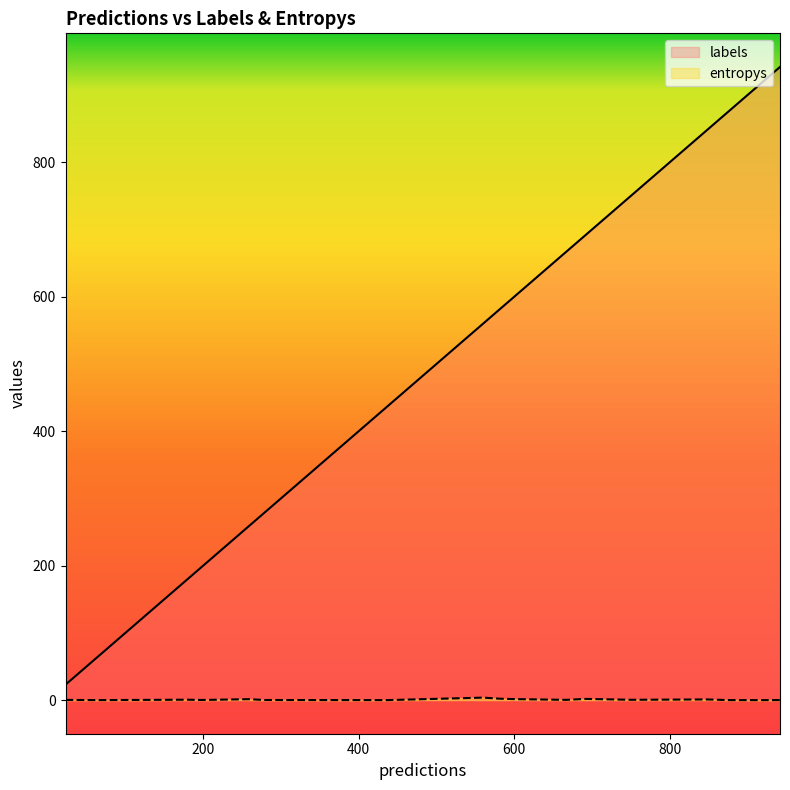

Count the number of data series in this chart.

2